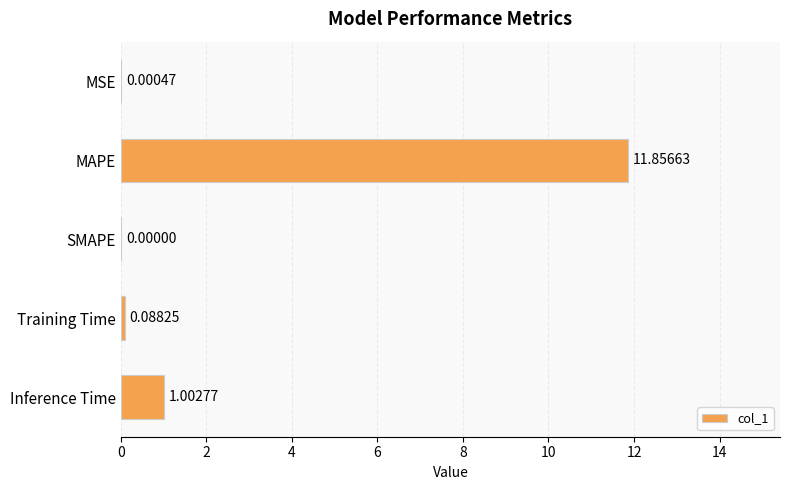

What is the change in value from MAPE to Training Time?

-11.8